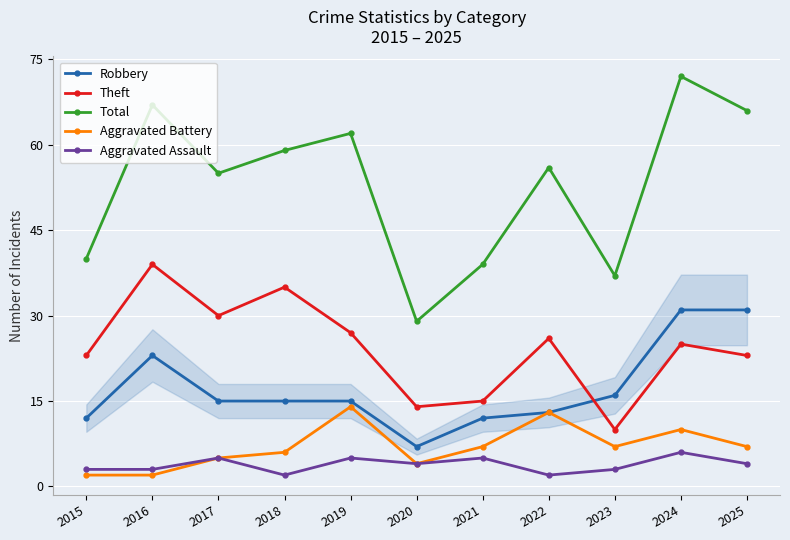

Does the chart display data point markers on the line(s)?

Yes